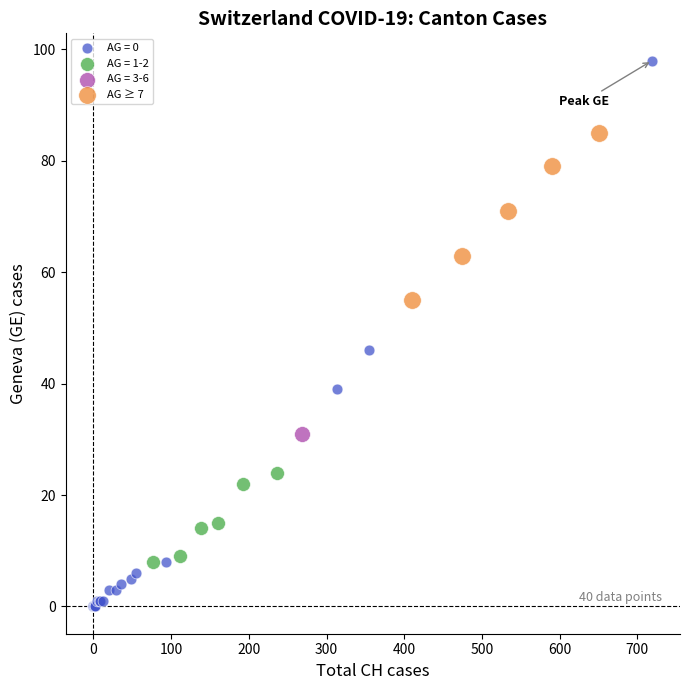

What are all the series names shown in the legend?

AG = 0, AG = 1-2, AG = 3-6, AG ≥ 7